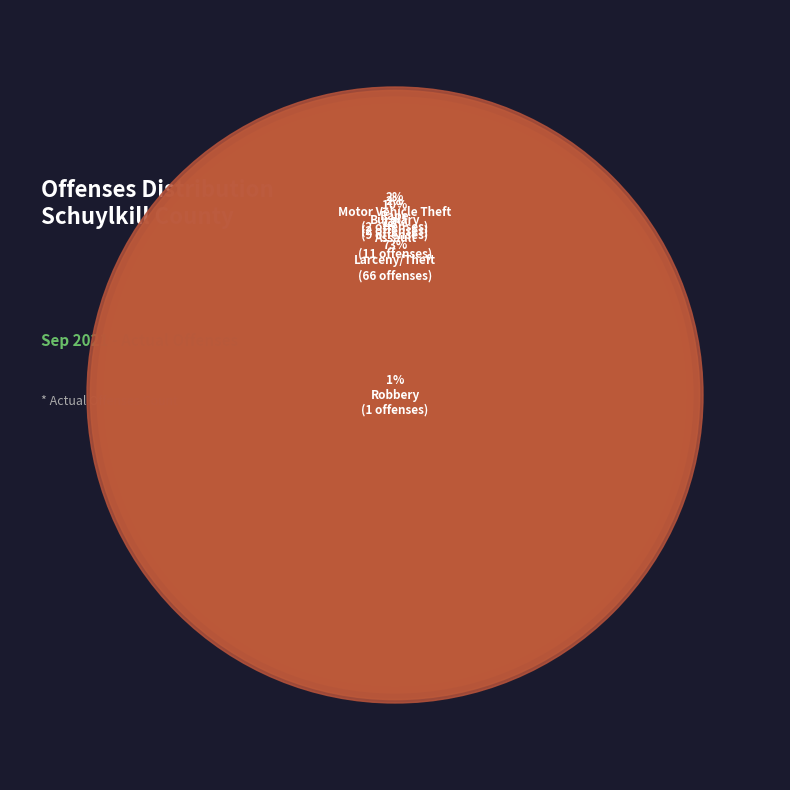

Does Assault represent more than half of the total?

No